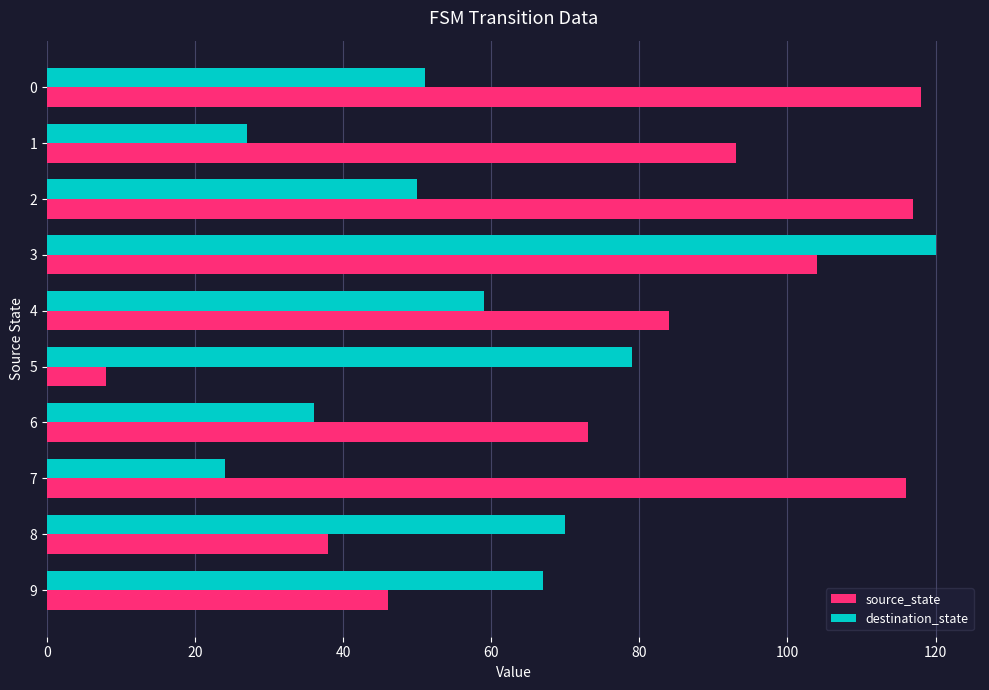

Which series has the largest range (max minus min)?

source_state